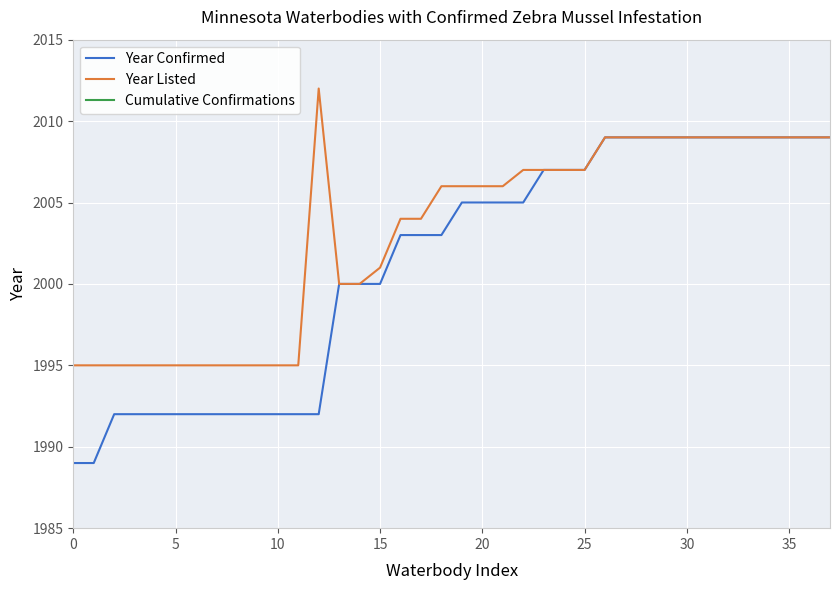

At which label does Cumulative Confirmations first exceed 20?

20